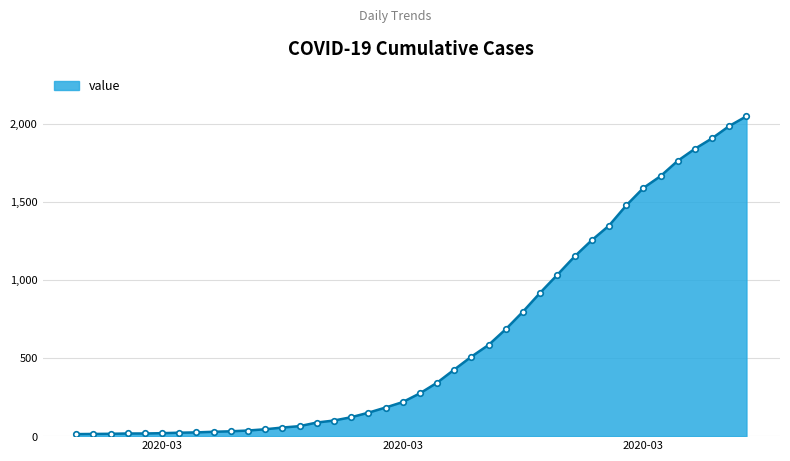

What is the difference between the maximum and minimum values?

2034